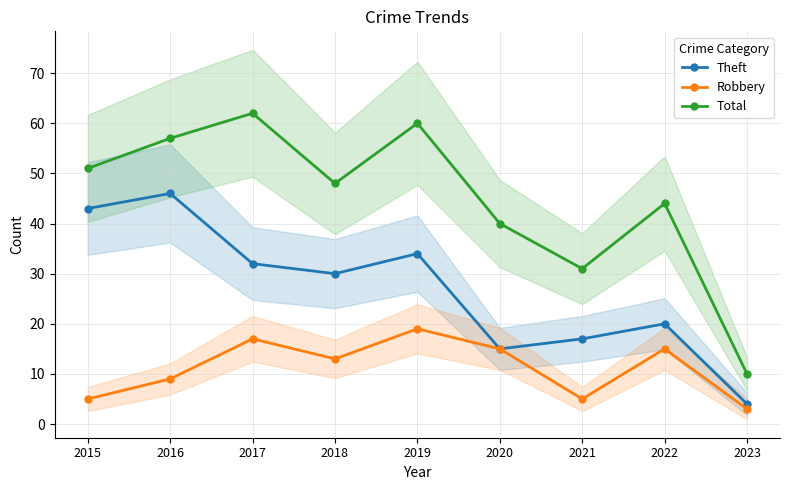

At which category does Theft reach its first local valley?

2018